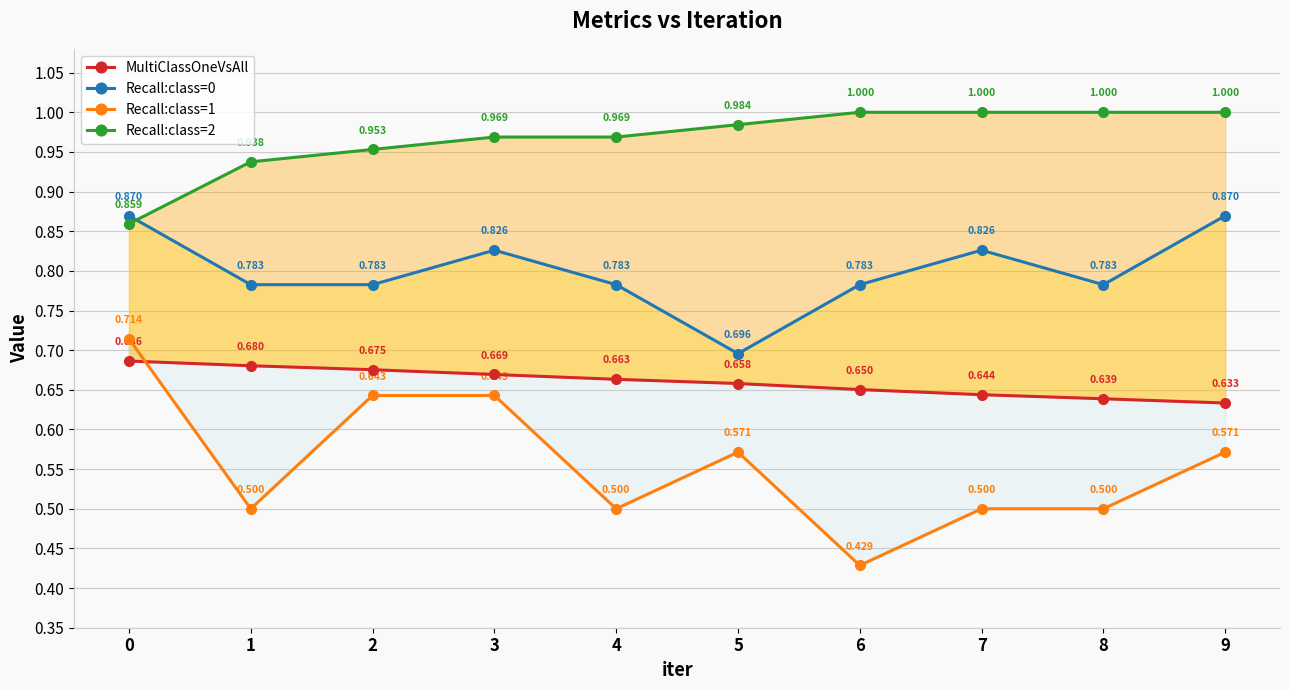

Which label corresponds to the largest value in the chart?

6